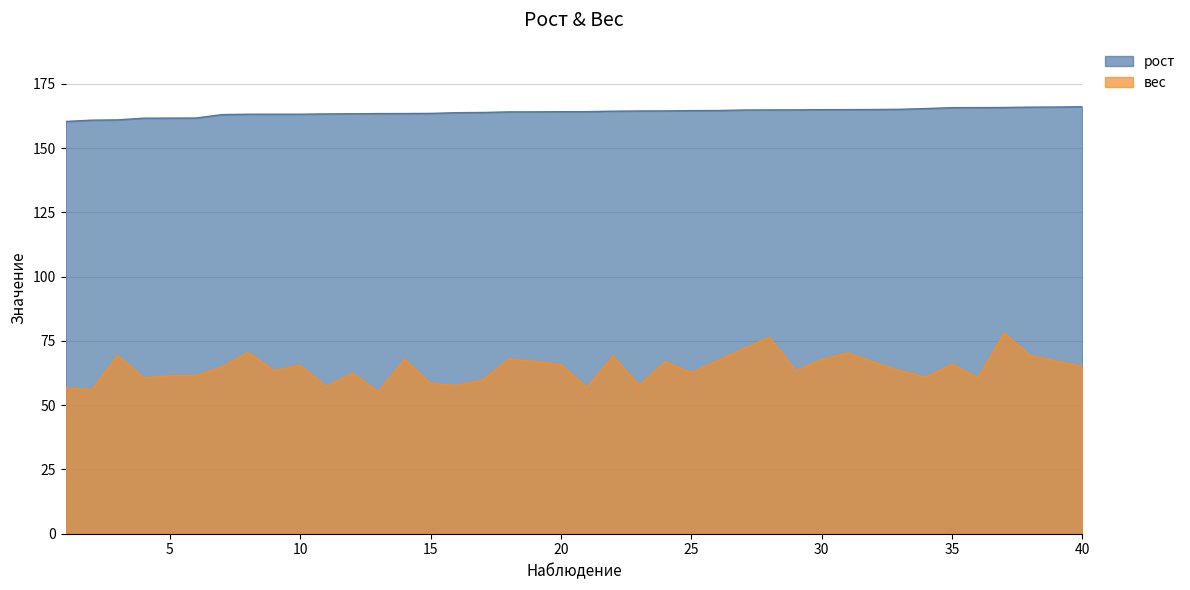

Which series changed the most between 13 and 31?

вес